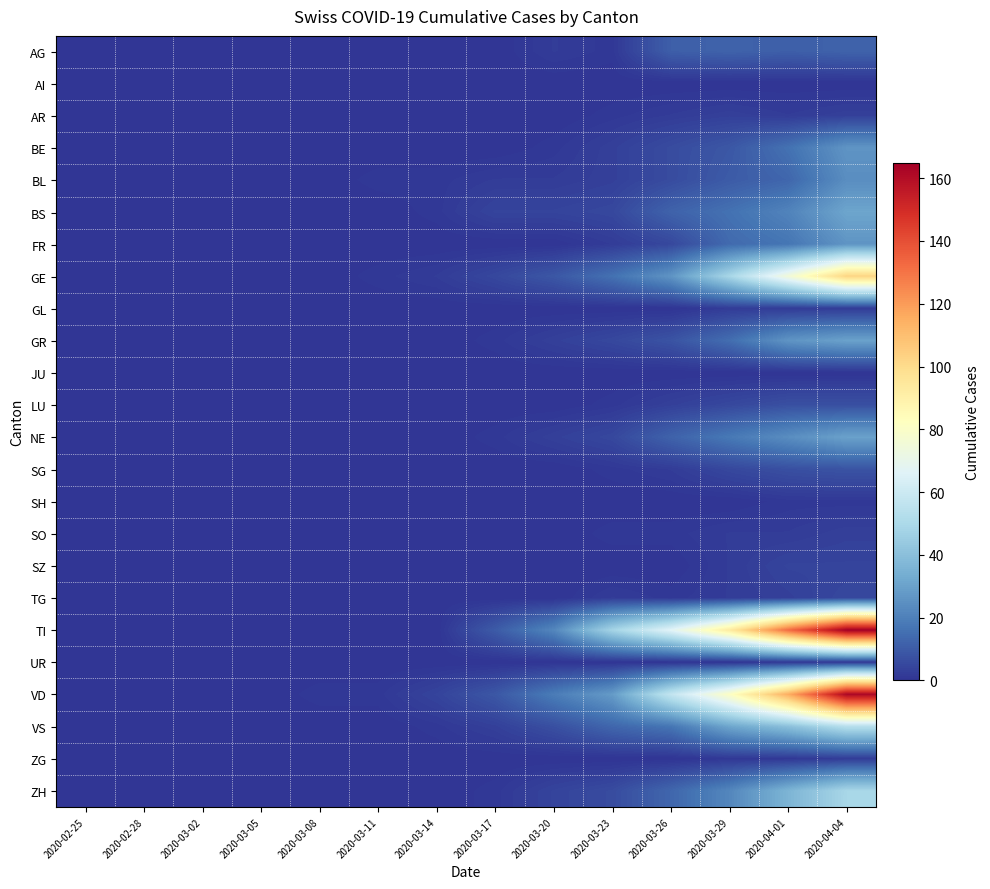

Which series has the widest spread of values?

TI